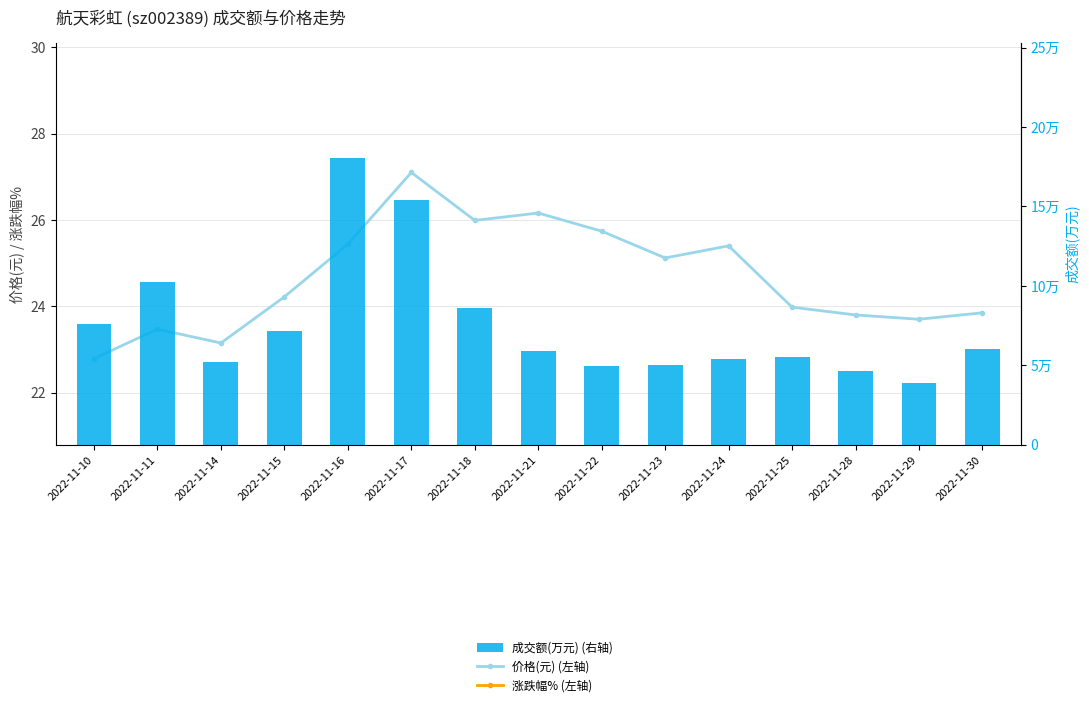

At how many categories does at least one series exceed 177468?

1